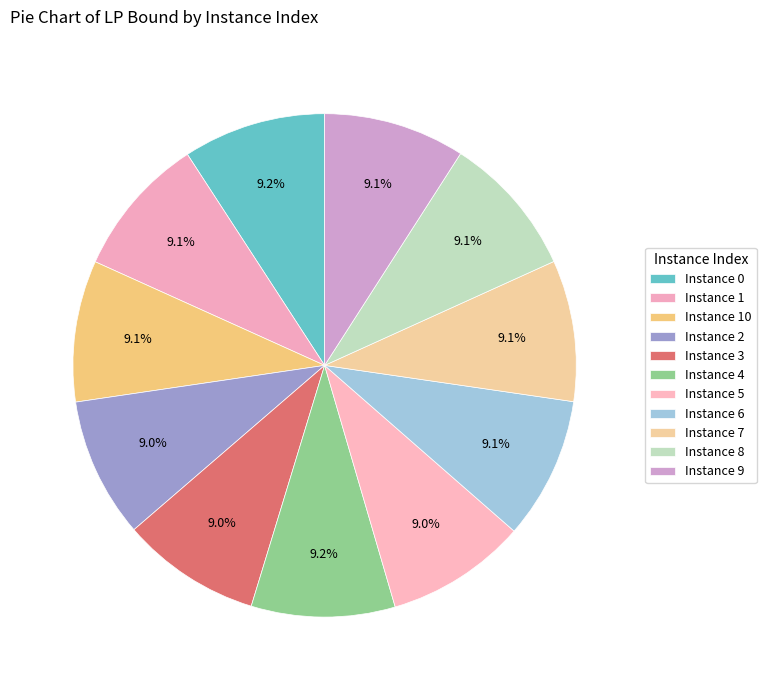

Does any single category account for the majority?

No